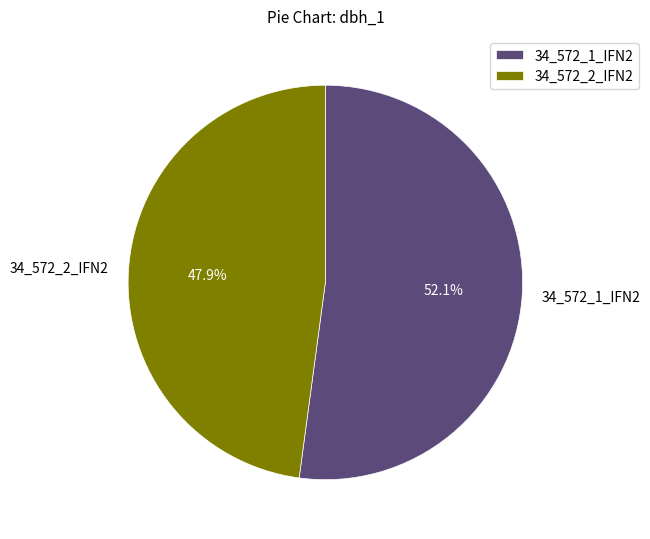

To the nearest percent, what is the combined percentage of 34_572_2_IFN2 and 34_572_1_IFN2?

100%